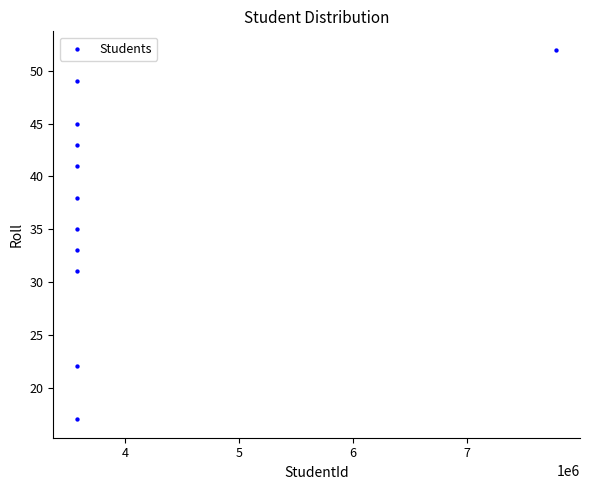

What is the average X value?

3965231